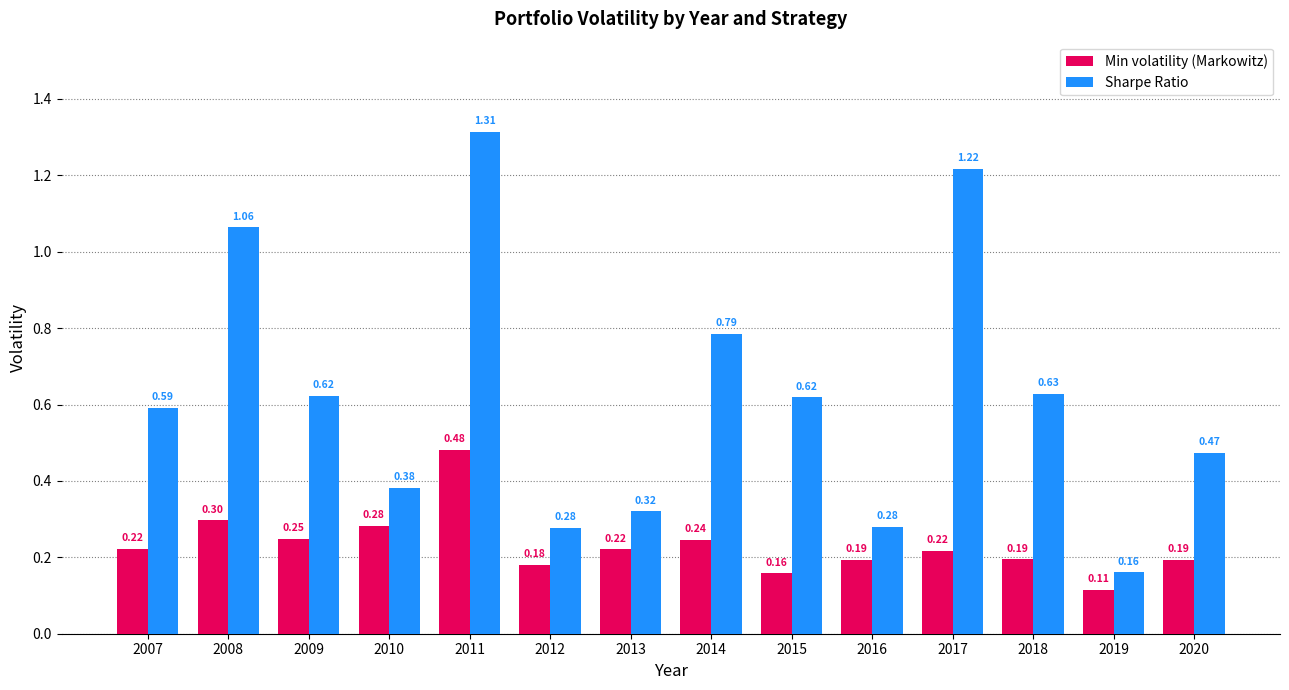

Is it true that Min volatility (Markowitz) equals 0.7 at 2011?

False